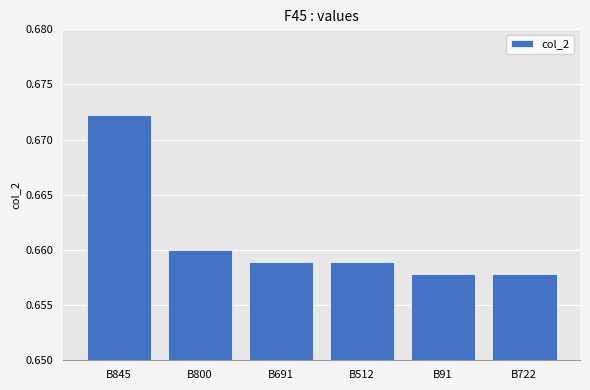

Is it true that the value at B691 is 0.4?

False